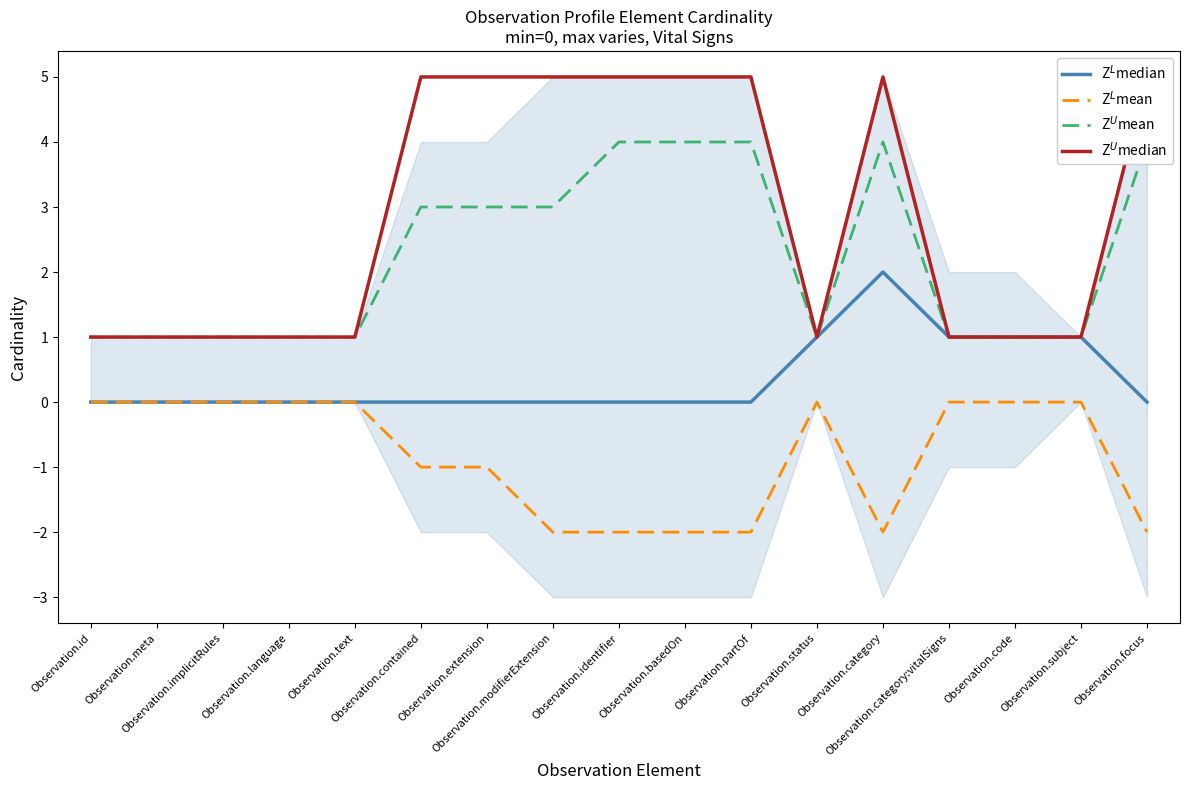

What is the difference between the maximum and minimum values in the Z$^U$median series?

4